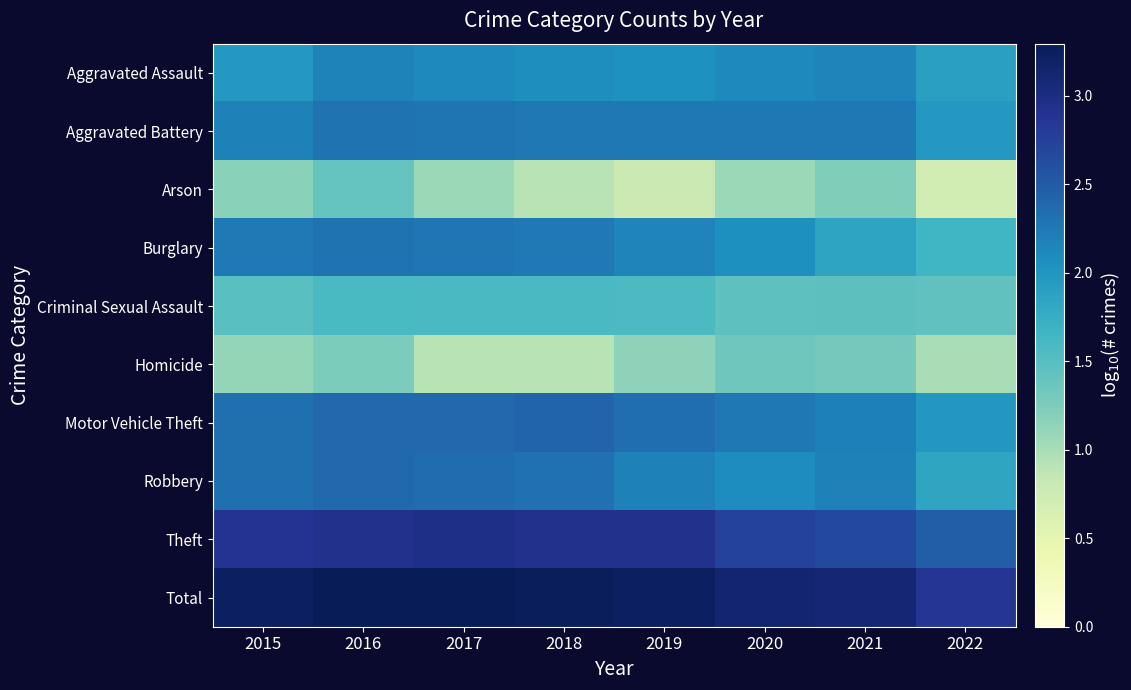

Which series has the largest total across all categories?

Total